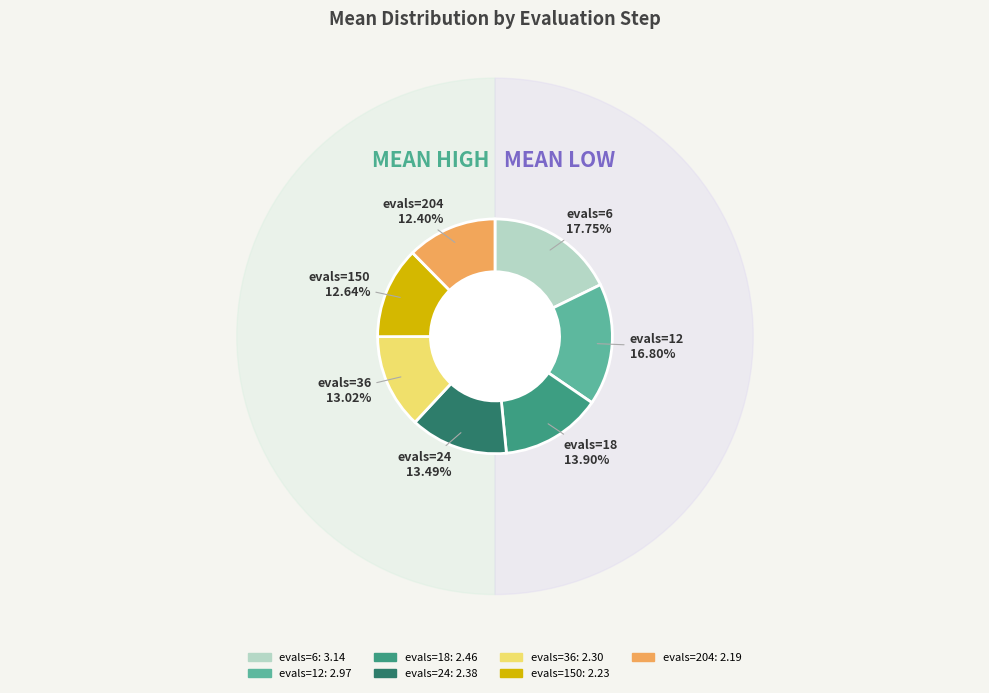

Which slice is the largest?

evals=6